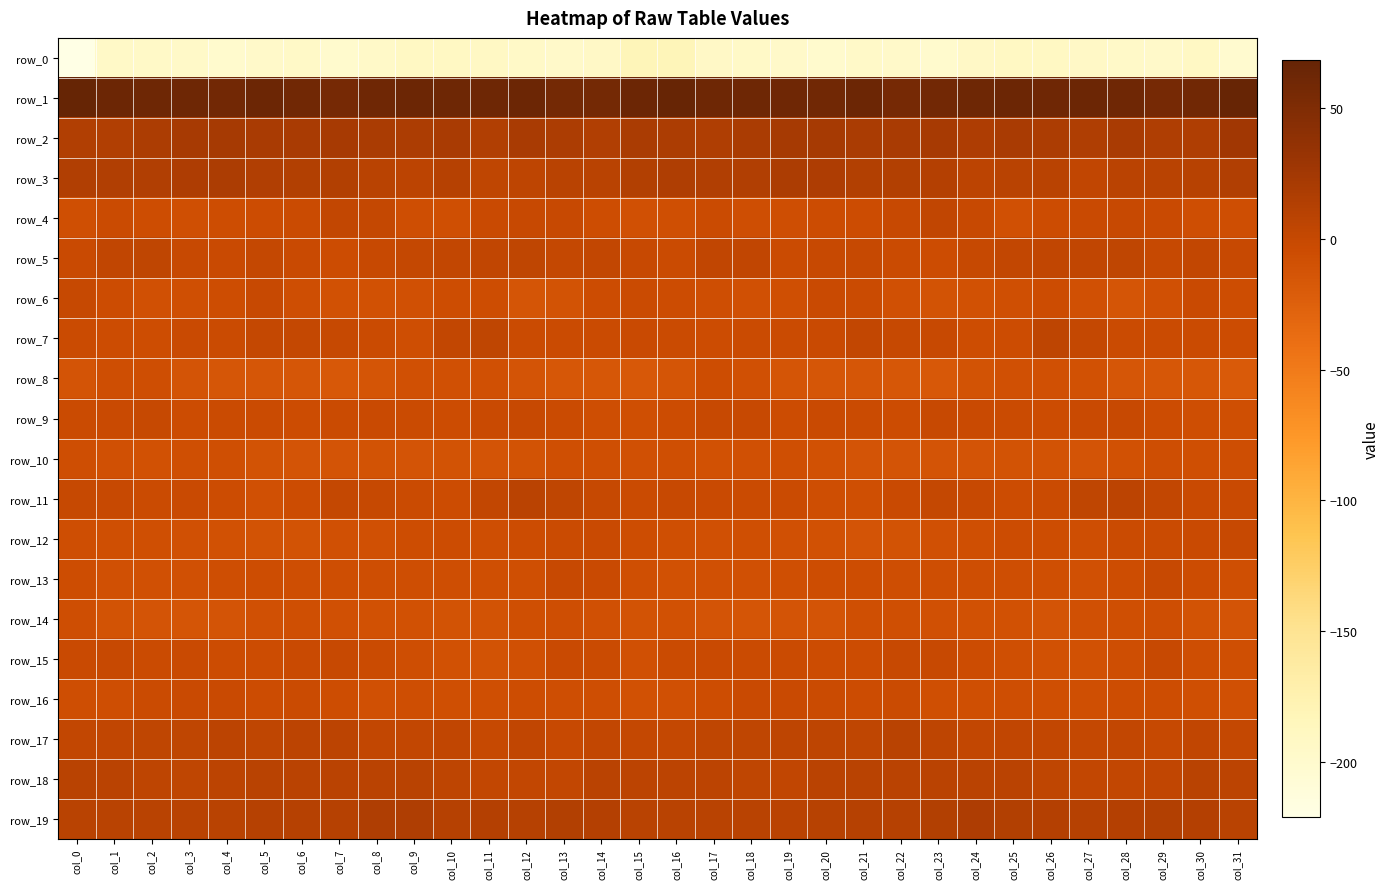

Reading left to right, what are all the values shown in this chart?

row_0: -220.9	-194.1	-193.9	-195.1	-200.0	-197.2	-194.4	-200.0	-195.6	-191.5	-190.8	-191.9	-194.3	-196.3	-193.7	-181.9	-181.9	-193.2	-194.0	-196.8	-200.1	-195.0	-196.4	-199.8	-193.3	-190.8	-191.1	-192.7	-195.1	-196.1	-191.9	-200.6
row_1: 68.1	62.6	61.4	61.7	58.7	63.0	59.3	56.6	60.8	62.6	62.5	61.7	62.5	57.0	57.9	63.4	66.4	61.7	61.6	60.6	59.9	63.0	56.7	58.5	61.4	63.4	61.3	62.7	60.8	56.3	59.4	66.7
row_2: 14.9	14.6	17.8	21.1	22.9	19.8	19.8	21.4	18.6	17.4	20.0	14.8	20.1	17.8	14.1	18.7	18.3	15.5	19.2	21.9	22.5	19.3	20.2	21.5	16.6	19.7	17.3	16.2	20.6	15.4	15.9	25.9
row_3: 14.2	14.5	14.9	16.3	18.2	14.4	12.9	13.7	8.7	6.7	11.4	4.7	5.7	8.9	9.0	13.1	15.8	14.9	15.0	17.5	17.1	13.4	13.4	12.6	6.6	9.3	9.3	3.4	7.5	8.6	9.7	14.8
row_4: -7.7	-3.9	-6.0	-7.8	-5.9	-4.8	-3.3	2.2	1.2	-7.3	-7.5	-2.5	-1.5	-1.1	-5.9	-9.2	-7.6	-4.1	-7.1	-7.5	-5.2	-4.7	-1.2	2.8	-1.4	-9.0	-5.1	-2.1	-1.2	-2.7	-7.4	-7.2
row_5: -2.7	2.8	4.1	-1.4	-2.9	0.6	-2.1	-4.4	-1.6	1.2	2.5	3.0	4.7	0.8	1.7	-1.3	-3.8	3.7	2.8	-3.6	-0.8	0.1	-3.4	-4.2	-0.4	2.5	3.0	3.4	3.9	-0.0	2.6	-1.2
row_6: -0.3	-4.8	-9.1	-7.5	-5.5	-1.3	-7.1	-10.5	-10.4	-9.3	-5.5	-5.7	-13.6	-11.6	-4.4	-3.8	-4.9	-6.9	-8.8	-7.5	-2.7	-3.2	-8.8	-11.2	-9.9	-7.7	-4.2	-9.2	-13.5	-9.4	-2.9	-5.9
row_7: -3.9	-4.6	-5.3	-2.4	-3.7	0.9	0.8	-0.4	-3.3	-6.7	2.2	4.6	-3.2	-3.3	-3.5	-2.7	-3.9	-5.1	-4.0	-3.0	-2.3	1.5	0.1	-0.7	-5.6	-4.5	5.2	1.4	-4.1	-3.4	-3.0	-4.6
row_8: -13.0	-7.4	-6.4	-12.7	-15.3	-14.8	-14.7	-16.9	-14.1	-9.3	-9.3	-9.1	-13.1	-16.2	-16.2	-16.9	-13.6	-5.5	-8.7	-14.0	-15.1	-14.8	-15.6	-16.6	-11.5	-9.4	-8.9	-10.1	-15.2	-16.2	-16.1	-19.3
row_9: -3.5	-2.7	-0.0	-4.2	-3.7	-3.0	-5.0	-3.0	-2.1	-3.4	-4.2	-3.0	-1.0	-3.5	-6.8	-8.4	-4.5	-1.4	-0.8	-4.8	-2.7	-4.0	-5.1	-1.6	-2.9	-3.3	-4.2	-2.3	-1.2	-5.0	-7.2	-8.4
row_10: -6.9	-9.6	-10.0	-8.4	-8.5	-11.8	-12.5	-13.1	-11.9	-12.3	-11.0	-13.0	-11.4	-7.9	-7.8	-9.4	-8.1	-10.3	-9.2	-8.1	-9.8	-12.3	-12.7	-12.8	-12.4	-11.1	-11.9	-13.0	-10.2	-7.0	-8.6	-7.4
row_11: 0.4	-1.6	-3.0	-2.9	-5.1	-8.9	-5.0	0.9	-0.1	-3.2	-4.9	1.6	7.5	3.8	-0.5	-3.5	-1.3	-2.3	-3.0	-3.8	-6.6	-8.5	-2.2	0.7	-1.0	-4.3	-3.5	4.7	7.0	2.0	-2.0	-1.9
row_12: -6.6	-8.5	-8.5	-8.8	-9.8	-11.6	-11.8	-9.6	-8.8	-6.1	-5.1	-6.9	-5.1	-3.3	-2.6	-5.4	-7.7	-9.3	-8.2	-9.7	-9.9	-12.3	-11.1	-9.4	-8.1	-5.0	-6.0	-6.9	-3.7	-3.5	-2.2	-1.6
row_13: -6.0	-8.6	-9.1	-8.9	-6.6	-5.7	-6.6	-7.3	-6.5	-7.3	-6.6	-8.6	-7.6	-1.8	-2.8	-8.1	-10.5	-9.4	-9.0	-8.0	-6.2	-5.7	-7.4	-6.8	-7.2	-6.7	-7.7	-8.7	-5.6	-1.0	-4.4	-7.7
row_14: -6.9	-11.6	-13.1	-13.3	-12.2	-9.7	-7.8	-9.5	-10.1	-10.0	-11.3	-10.9	-8.2	-7.2	-8.8	-11.1	-10.0	-12.6	-13.3	-12.4	-12.1	-8.4	-8.5	-9.8	-10.2	-10.3	-12.3	-9.0	-8.5	-6.7	-11.0	-12.2
row_15: -1.9	-1.8	-4.0	-2.7	-4.5	-4.6	-2.3	-1.6	-3.3	-7.0	-10.3	-11.0	-8.8	-2.7	-3.8	-8.8	-4.1	-2.9	-3.3	-3.3	-4.6	-4.3	-1.8	-1.5	-4.9	-8.6	-10.6	-10.8	-6.9	-1.2	-7.2	-8.6
row_16: -7.1	-6.5	-3.4	-2.5	-2.8	-4.2	-4.1	-6.3	-8.8	-6.5	-7.8	-8.6	-5.5	-6.9	-6.7	-10.3	-8.8	-5.4	-2.7	-2.4	-3.6	-4.4	-4.1	-8.0	-7.9	-6.8	-8.1	-7.9	-5.5	-6.3	-8.5	-8.7
row_17: 1.7	3.0	4.6	4.5	6.4	4.2	7.0	7.2	2.5	2.2	3.0	-0.2	3.0	-1.0	2.2	1.0	0.5	3.8	4.4	5.5	5.4	4.6	8.4	5.1	1.9	3.1	1.8	0.7	2.1	-0.6	3.0	1.2
row_18: 8.6	8.2	5.0	3.8	6.5	8.8	7.9	7.4	7.8	8.8	5.9	1.9	2.3	2.2	7.7	6.7	7.1	6.9	4.5	3.7	8.1	8.5	7.7	7.5	8.1	8.3	4.1	1.5	2.5	3.6	9.1	7.0
row_19: 9.1	9.1	8.7	8.6	8.8	10.8	10.9	11.5	15.3	15.7	11.6	11.9	11.3	13.8	12.5	8.6	8.8	8.8	8.8	8.1	9.9	10.9	10.8	12.9	16.2	13.6	11.9	11.4	12.3	13.8	11.8	8.8